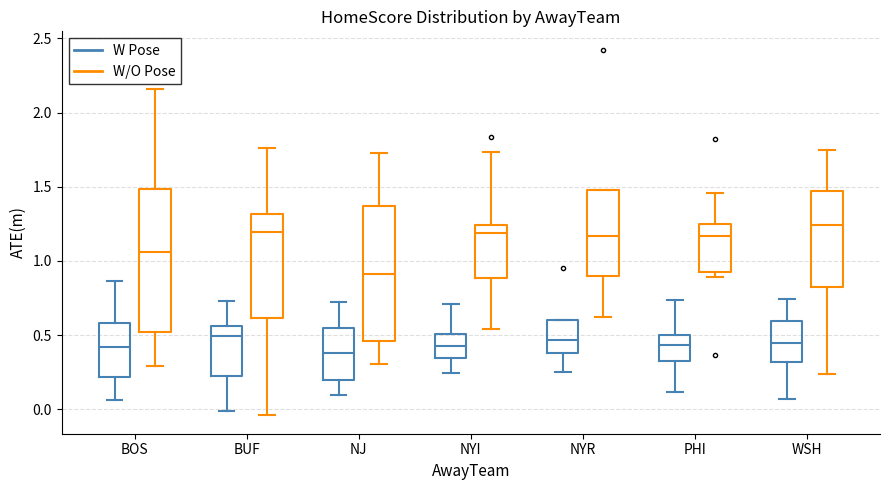

Reading left to right, read every box against the y-axis: the position of its median line, the range the box covers, and the ends of its whiskers. The values are not printed on the chart, so give them approximately, as read against the axis.

BOS (W Pose): median 0.40, box 0.20 to 0.60, whiskers 0.05 to 0.85
BOS (W/O Pose): median 1.05, box 0.50 to 1.50, whiskers 0.30 to 2.15
BUF (W Pose): median 0.50, box 0.25 to 0.55, whiskers 0.00 to 0.75
BUF (W/O Pose): median 1.20, box 0.60 to 1.30, whiskers -0.05 to 1.75
NJ (W Pose): median 0.40, box 0.20 to 0.55, whiskers 0.10 to 0.75
NJ (W/O Pose): median 0.90, box 0.45 to 1.35, whiskers 0.30 to 1.75
NYI (W Pose): median 0.45, box 0.35 to 0.50, whiskers 0.25 to 0.70
NYI (W/O Pose): median 1.20, box 0.90 to 1.25, whiskers 0.55 to 1.75
NYR (W Pose): median 0.45, box 0.40 to 0.60, whiskers 0.25 to 0.60
NYR (W/O Pose): median 1.15, box 0.90 to 1.50, whiskers 0.60 to 1.50
PHI (W Pose): median 0.45, box 0.35 to 0.50, whiskers 0.10 to 0.75
PHI (W/O Pose): median 1.15, box 0.95 to 1.25, whiskers 0.90 to 1.45
WSH (W Pose): median 0.45, box 0.30 to 0.60, whiskers 0.05 to 0.75
WSH (W/O Pose): median 1.25, box 0.80 to 1.45, whiskers 0.25 to 1.75